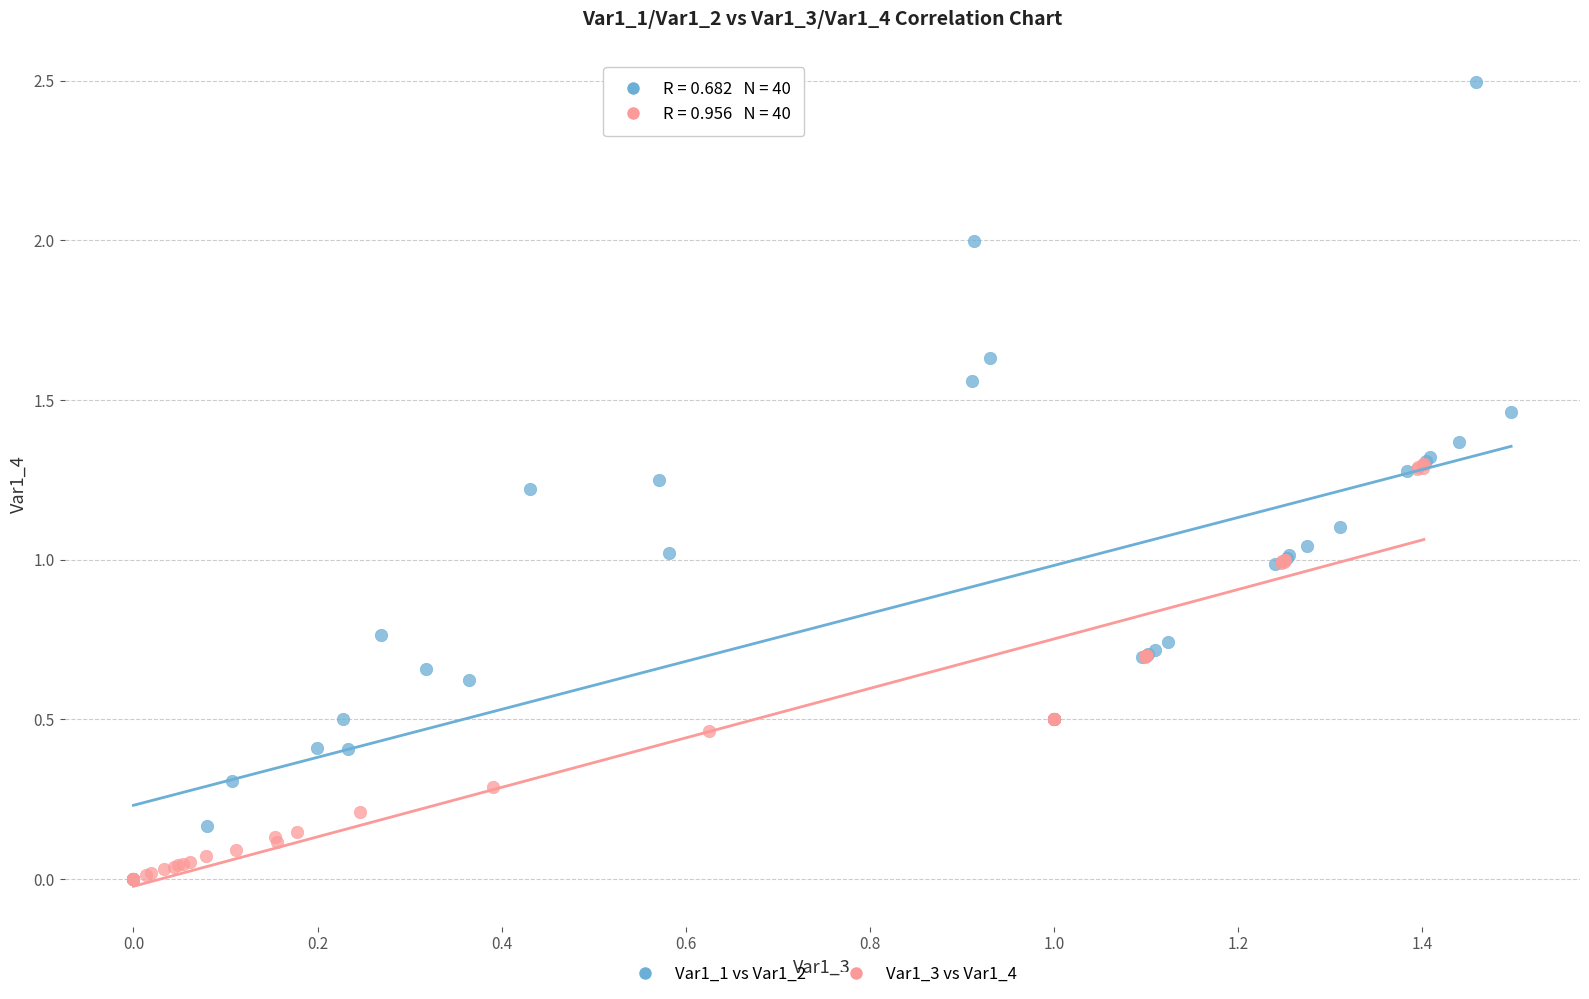

What are all the series names shown in the legend?

Var1_1 vs Var1_2, Var1_3 vs Var1_4